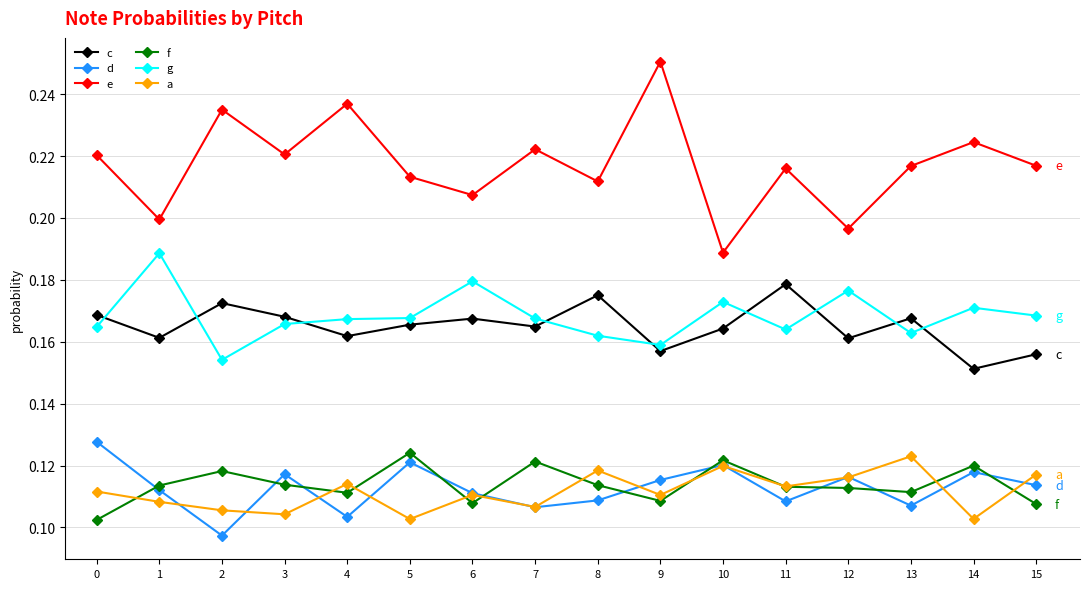

True or false: a has a value of 0.0 at 9.

False